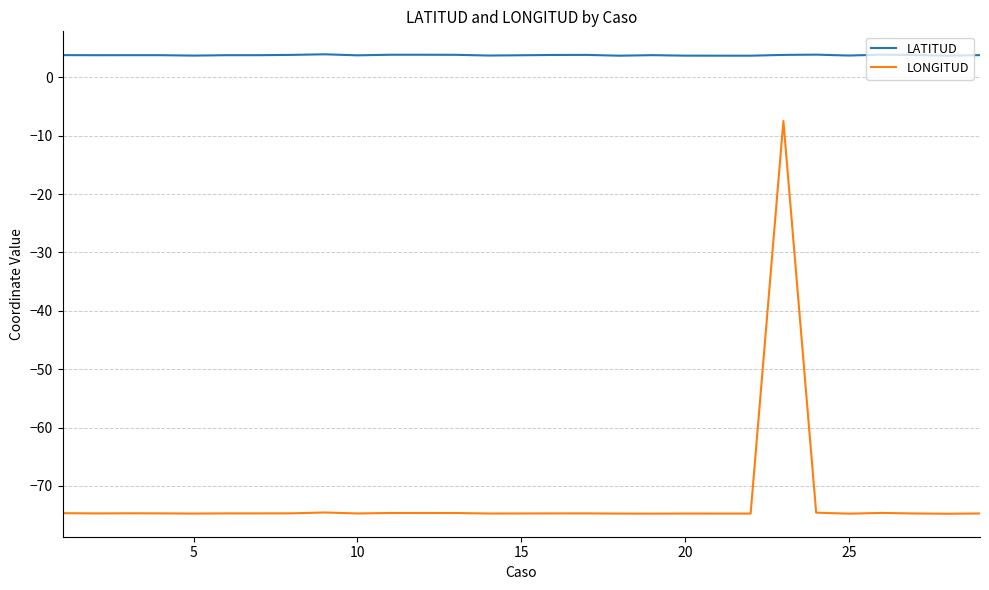

What is the highest value of the LONGITUD series?

-7.5